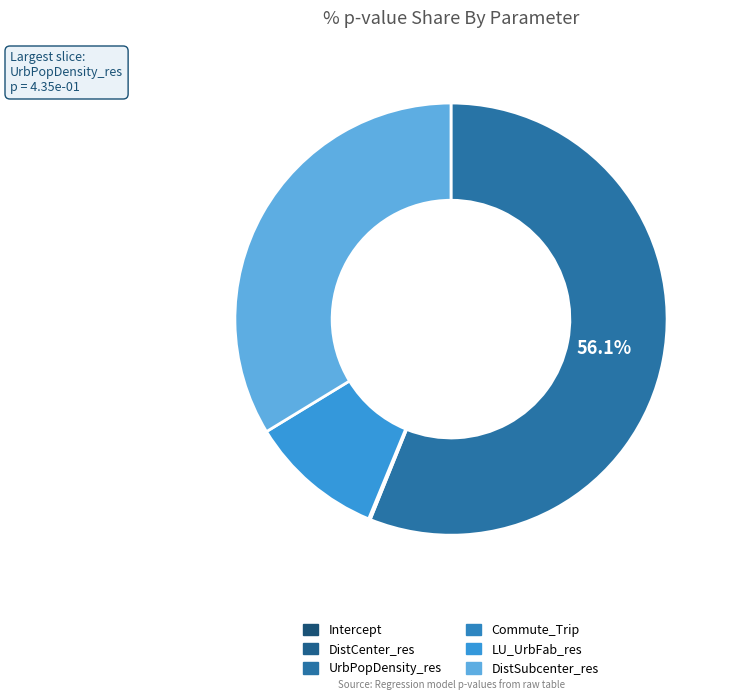

True or false: LU_UrbFab_res accounts for 10% of the total.

True